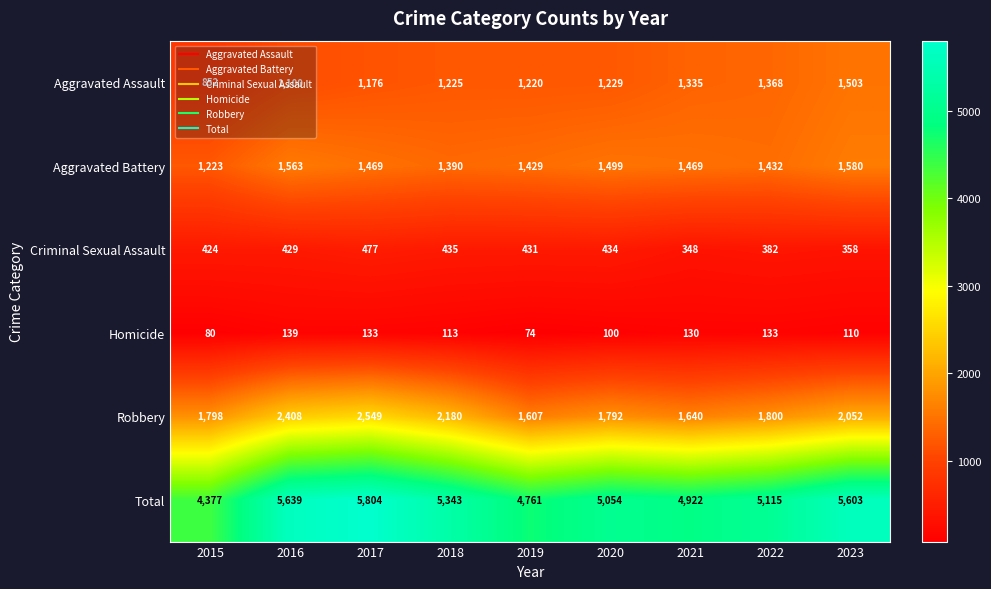

Which series changed the most between 2018 and 2021?

Robbery